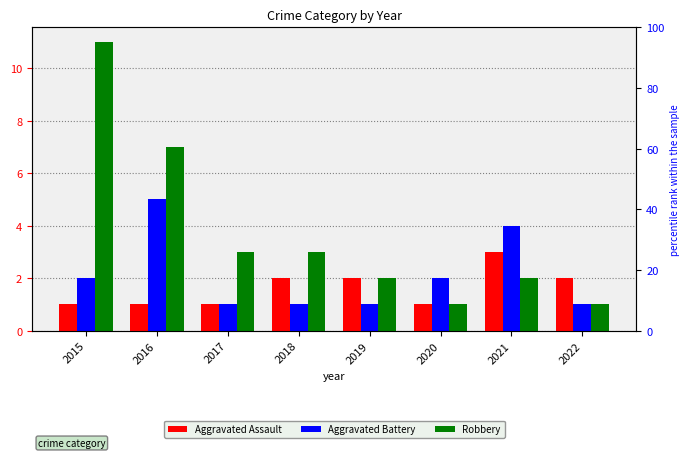

What is the value of the Aggravated Assault bar at the 7th from the left?

3